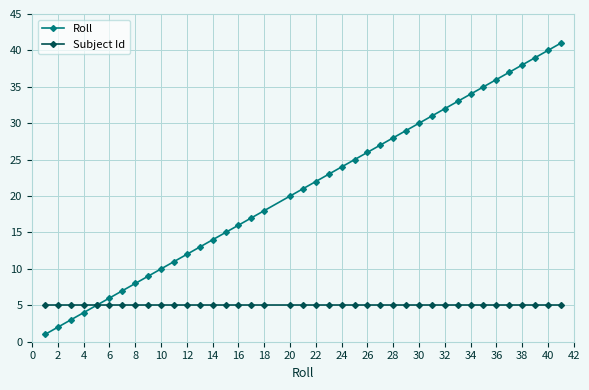

Which series has the largest range (max minus min)?

Roll